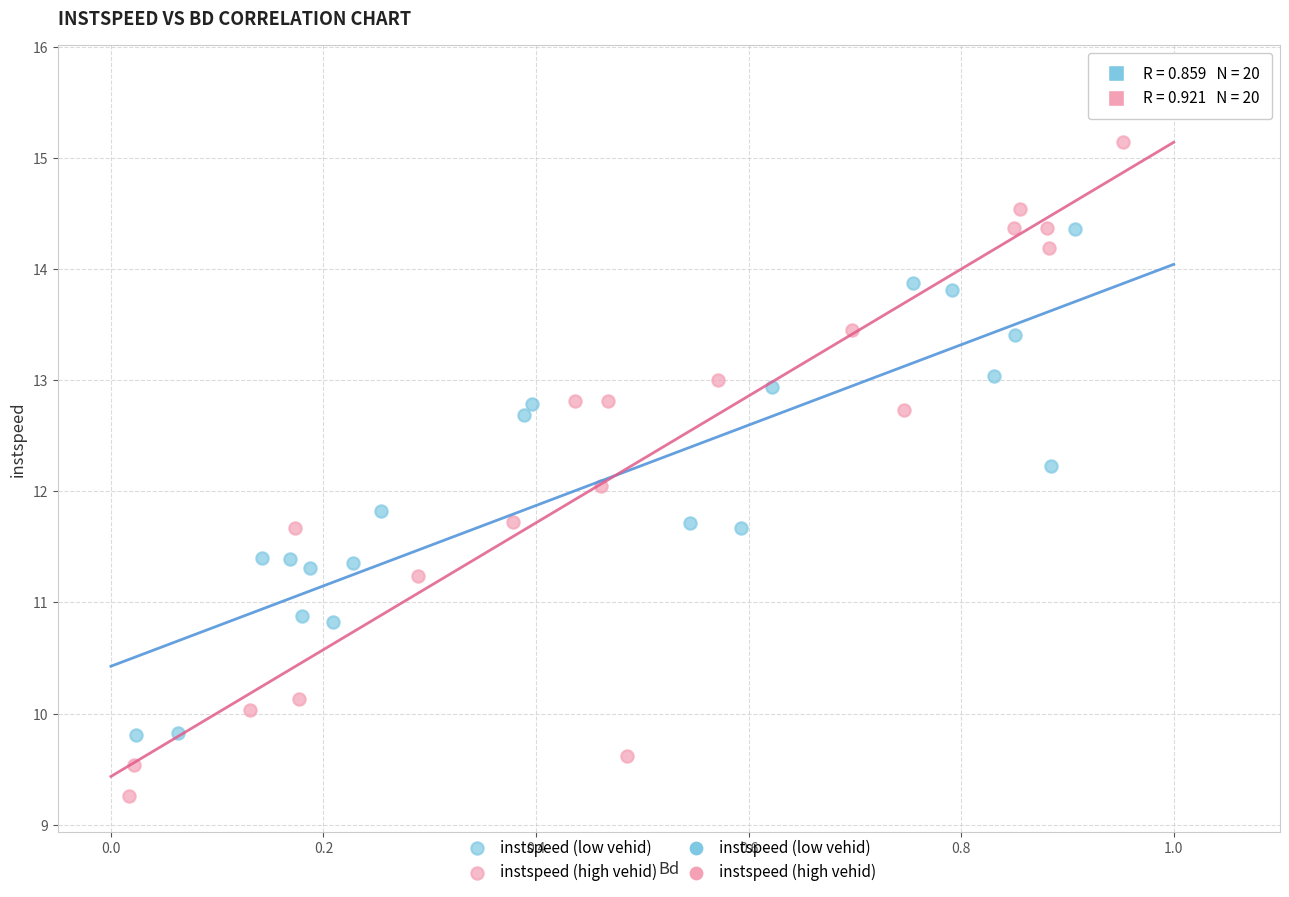

Which series has the largest Y range (max minus min)?

instspeed (high vehid)